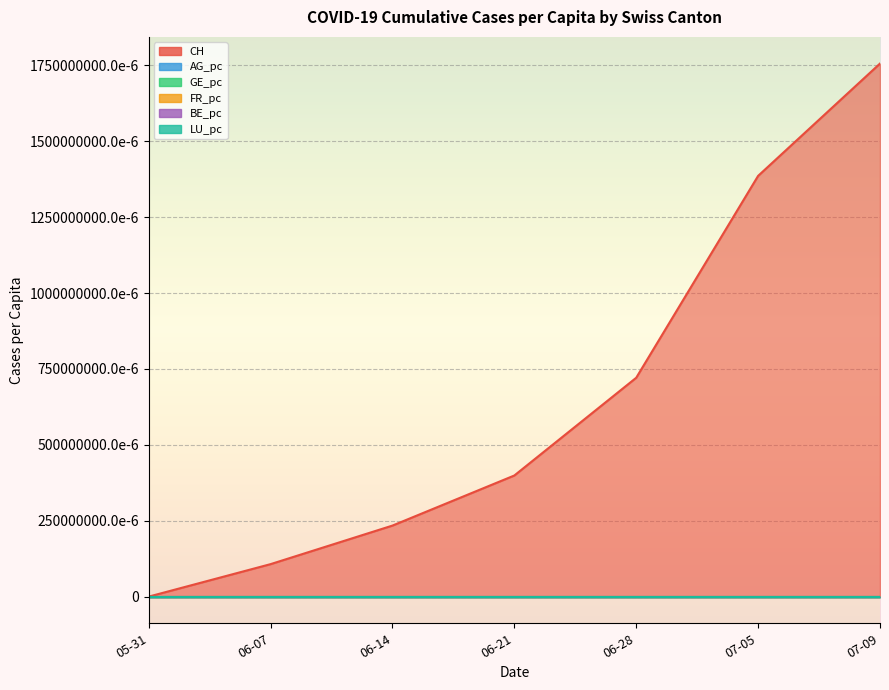

Which series has the widest spread of values?

CH